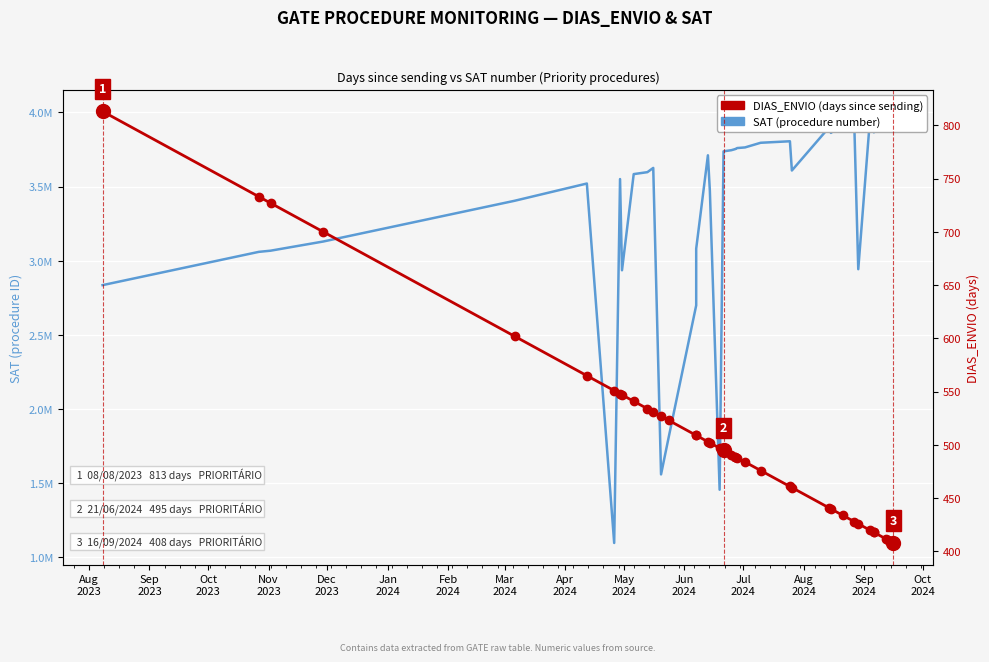

What is the average value of the SAT (procedure number) series?

3381820